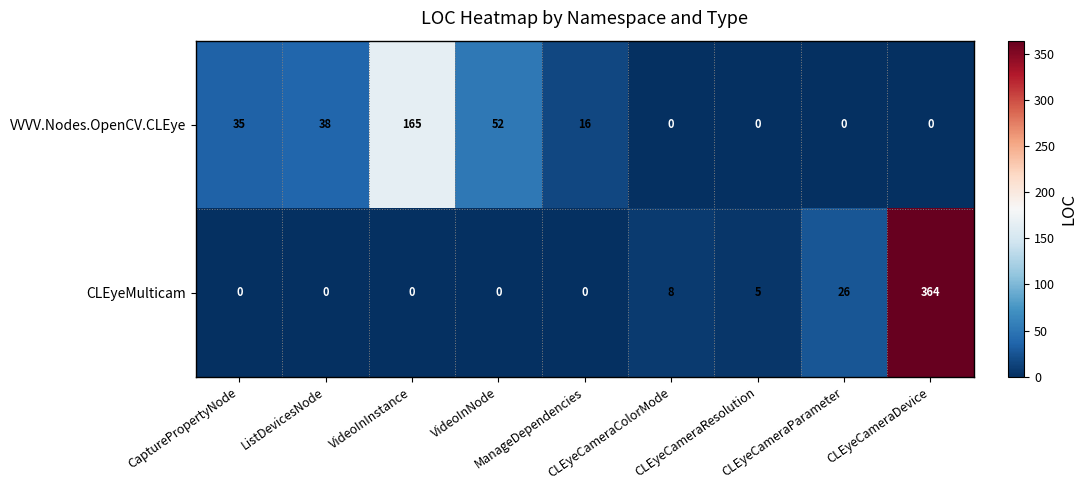

How many categories are shown in the chart?

9